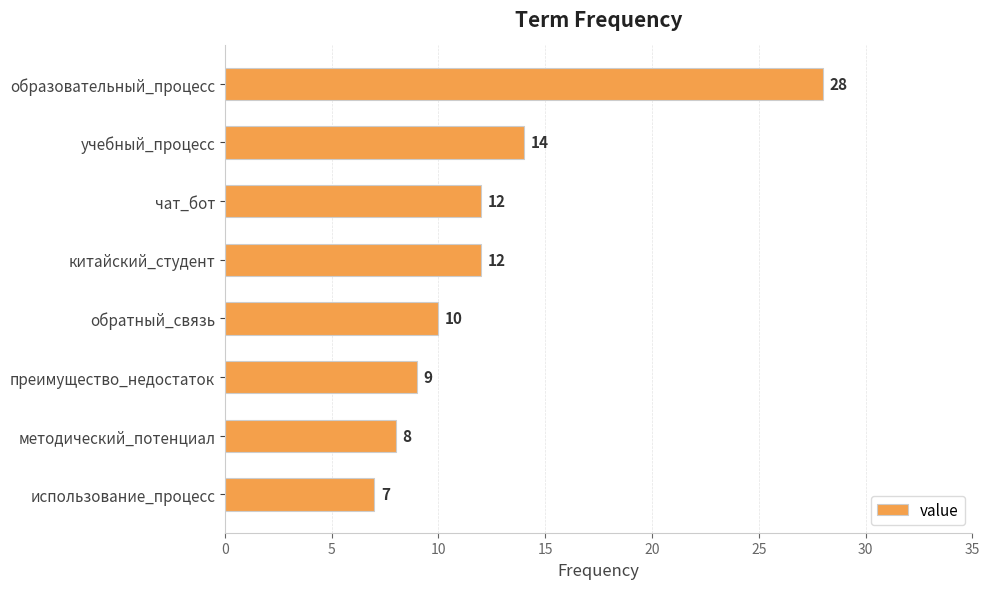

The value at методический_потенциал is 5. True or false?

False